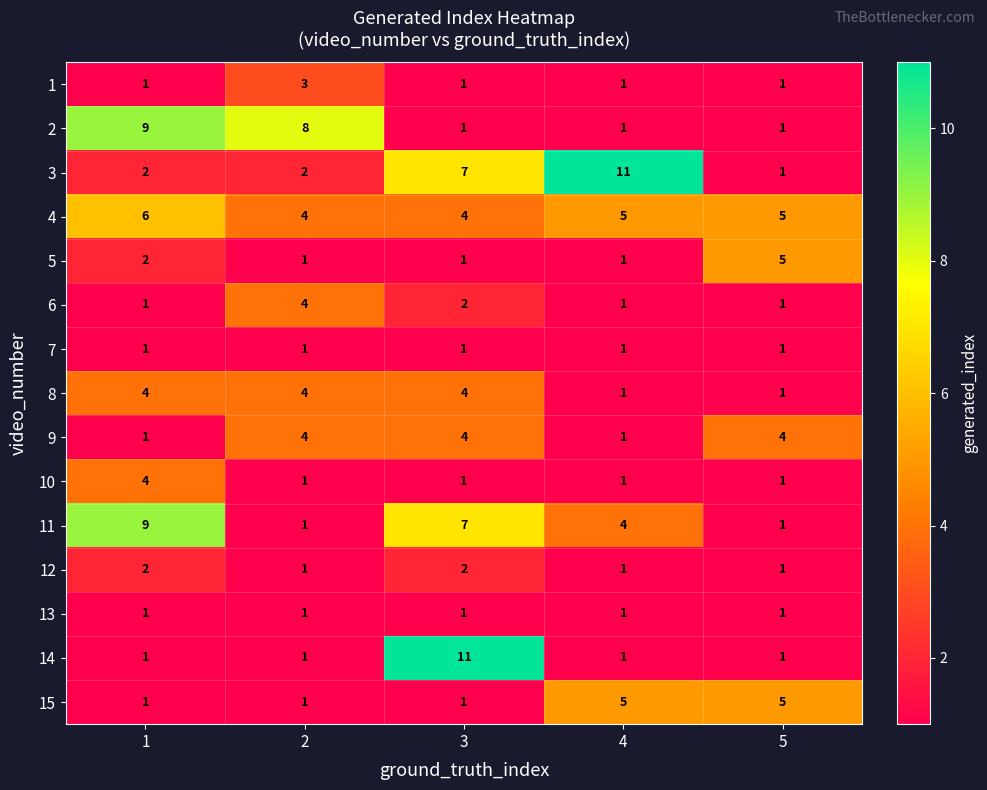

Which series changed the most between 3 and 4?

14